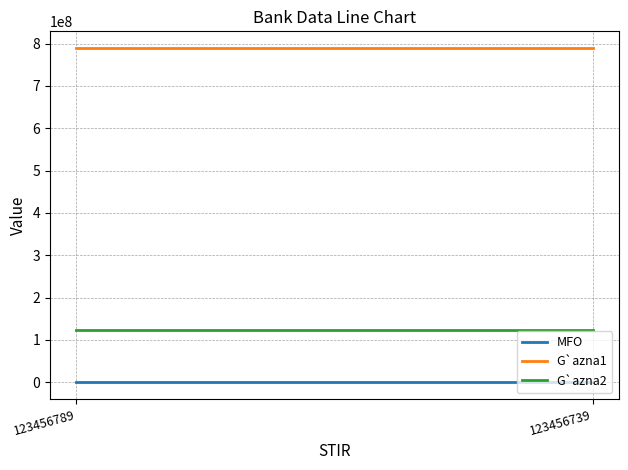

At which category is the sum across all series the highest?

123456789